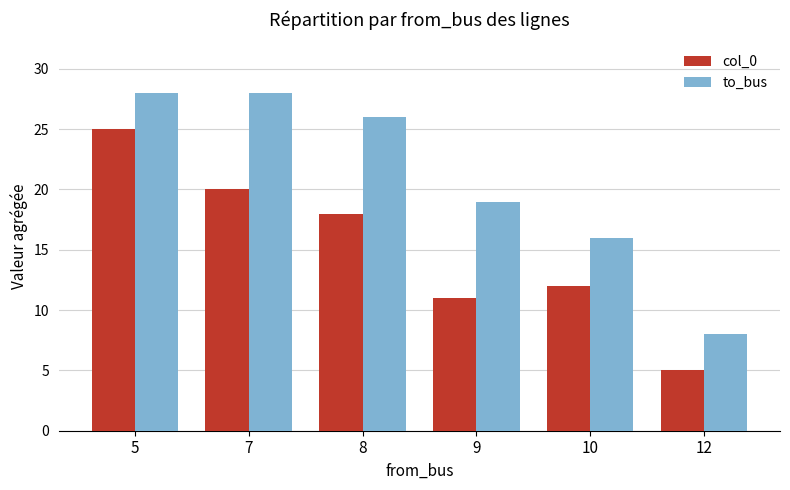

At which category is the sum across all series the highest?

5